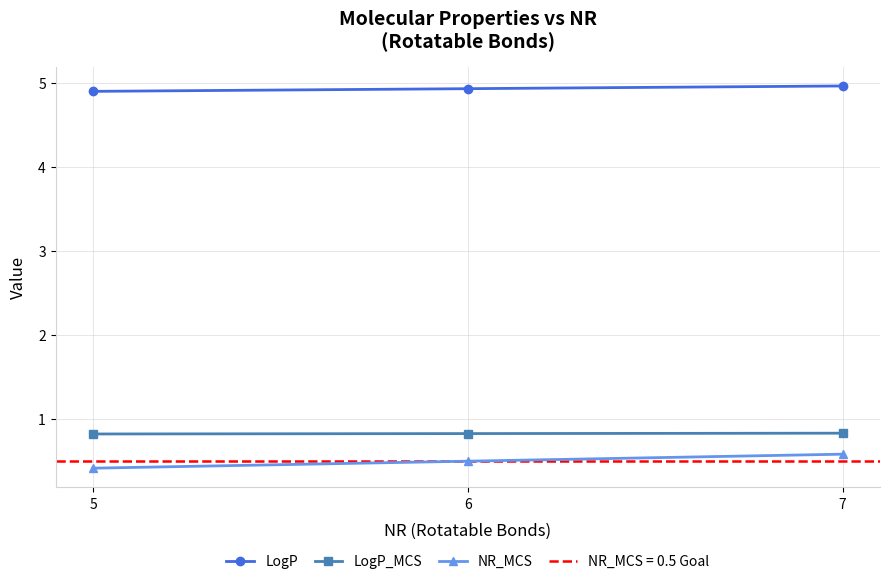

At which category is the sum across all series the highest?

7